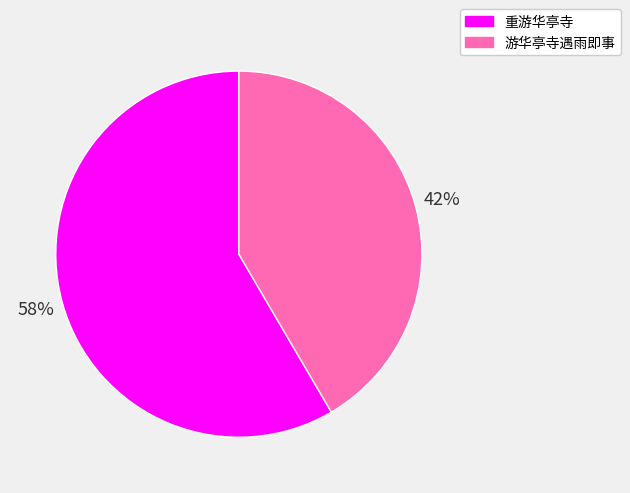

Is the sum of 重游华亭寺 and 游华亭寺遇雨即事 greater than half?

Yes